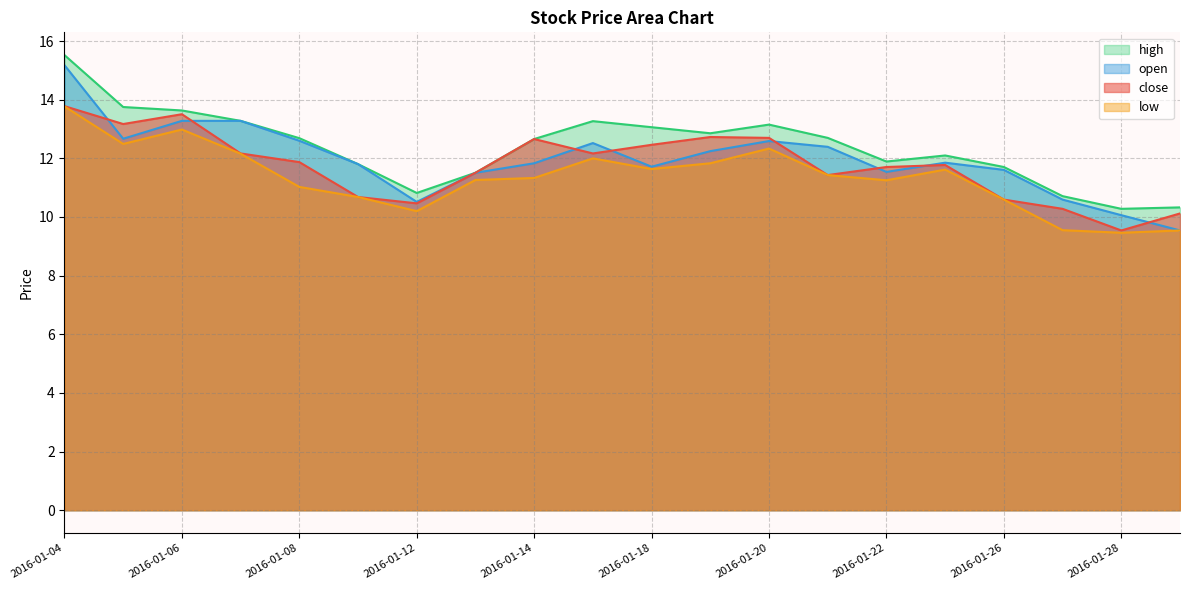

Which has a higher value, 2016-01-04 or 2016-01-12?

2016-01-04